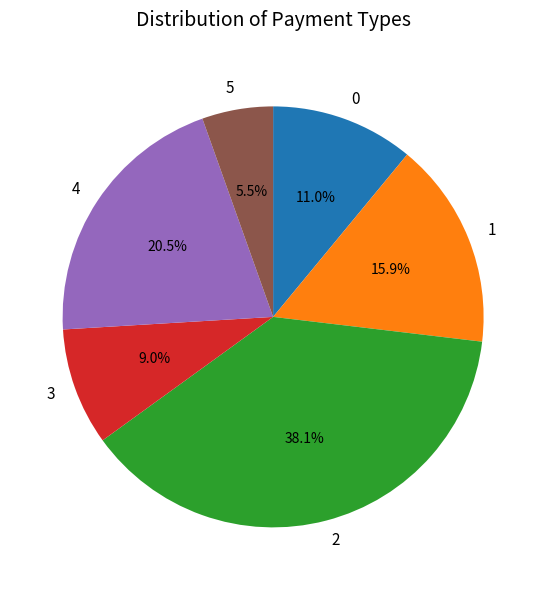

Which slice is the smallest?

5